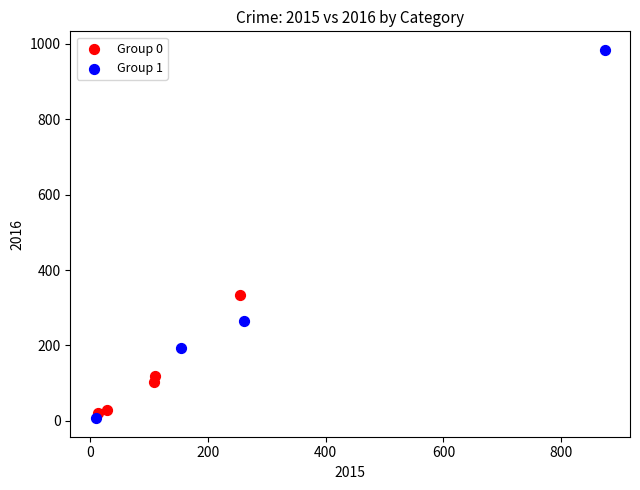

Which series has the largest Y range (max minus min)?

Group 1